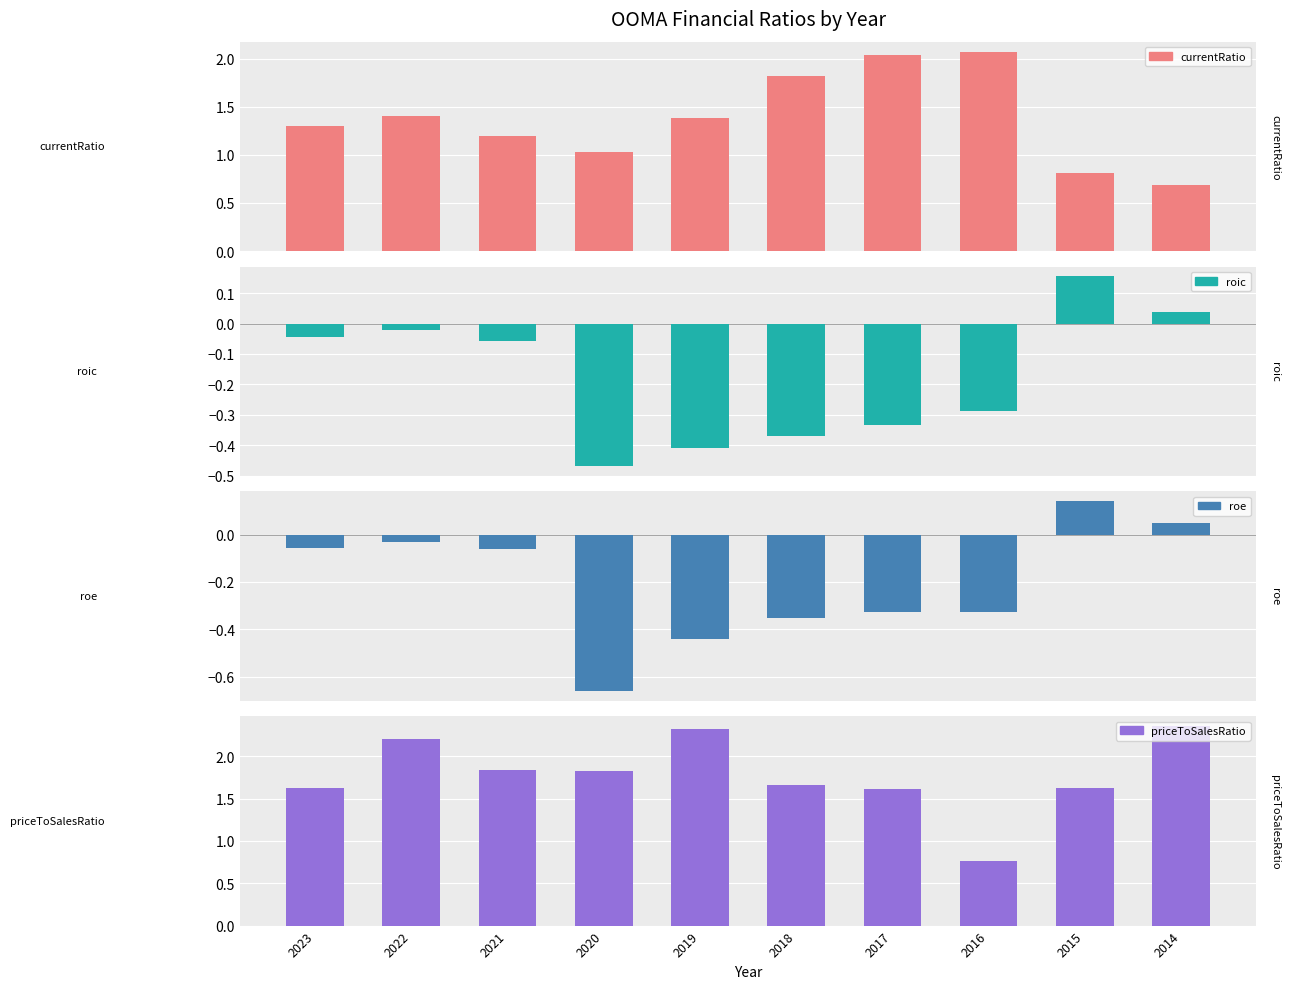

What is the smallest value displayed?

-0.7